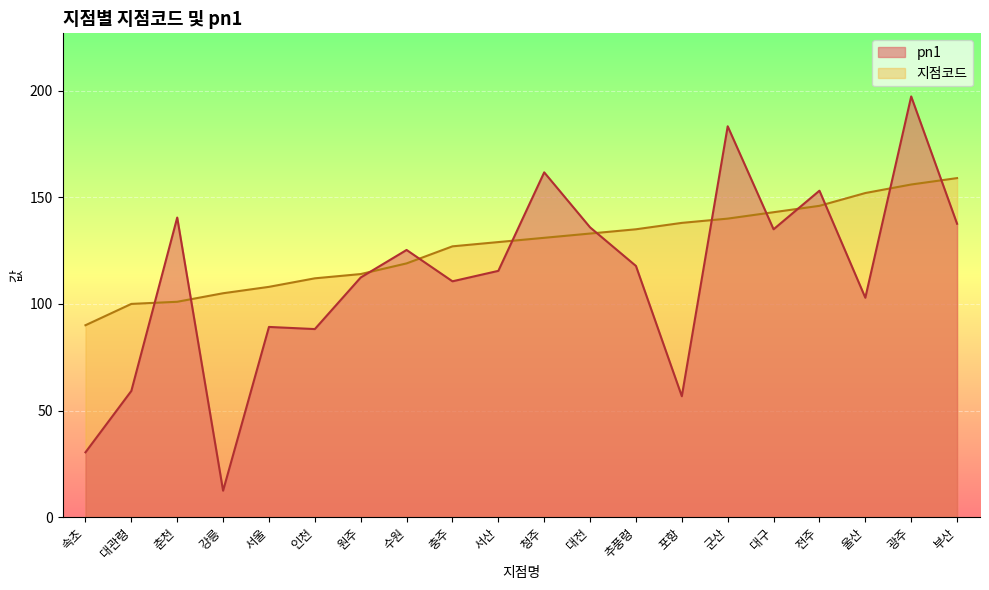

How many categories are shown in the chart?

20